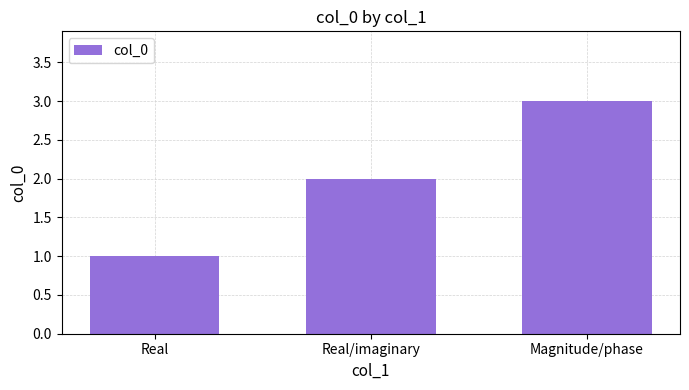

Does the chart contain stacked bars?

No